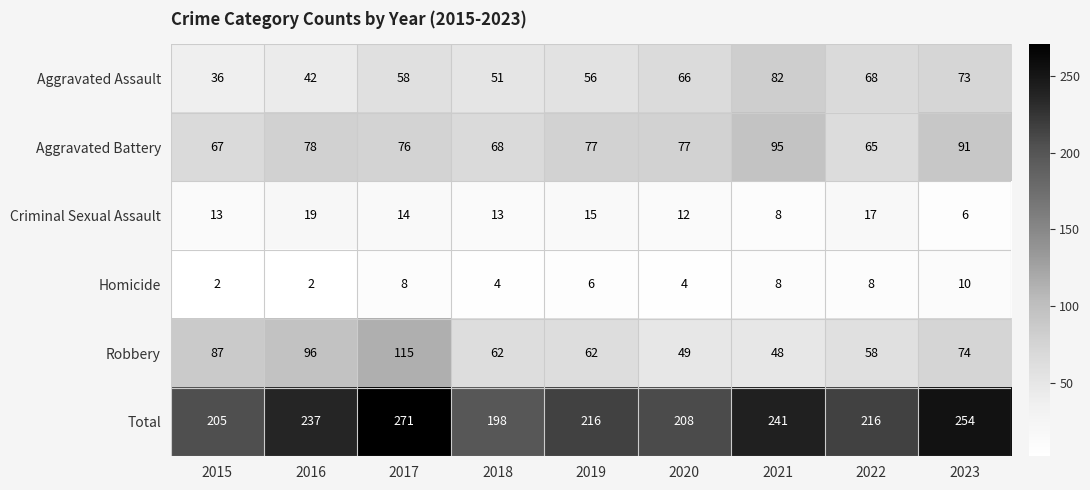

How many series are shown in this chart?

6